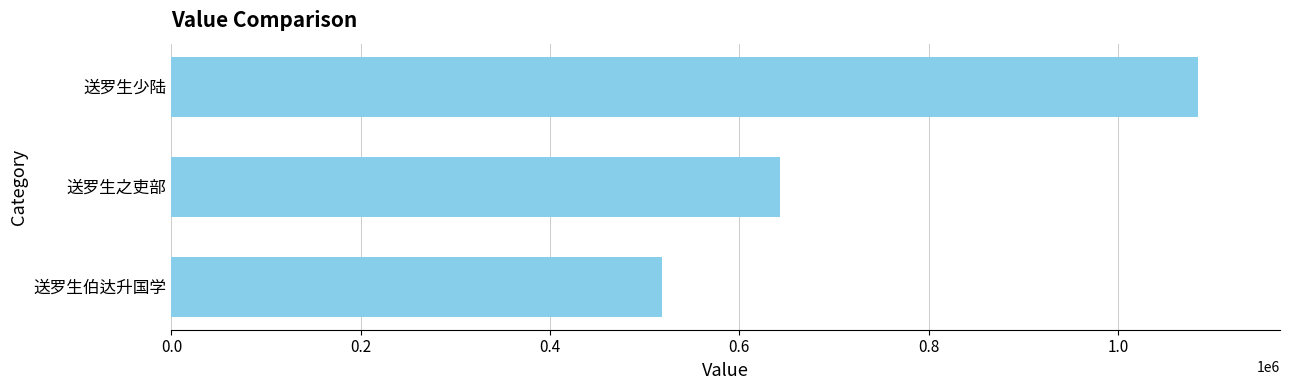

Reading bottom to top, extract all data points from this chart.

518151	643079	1084413